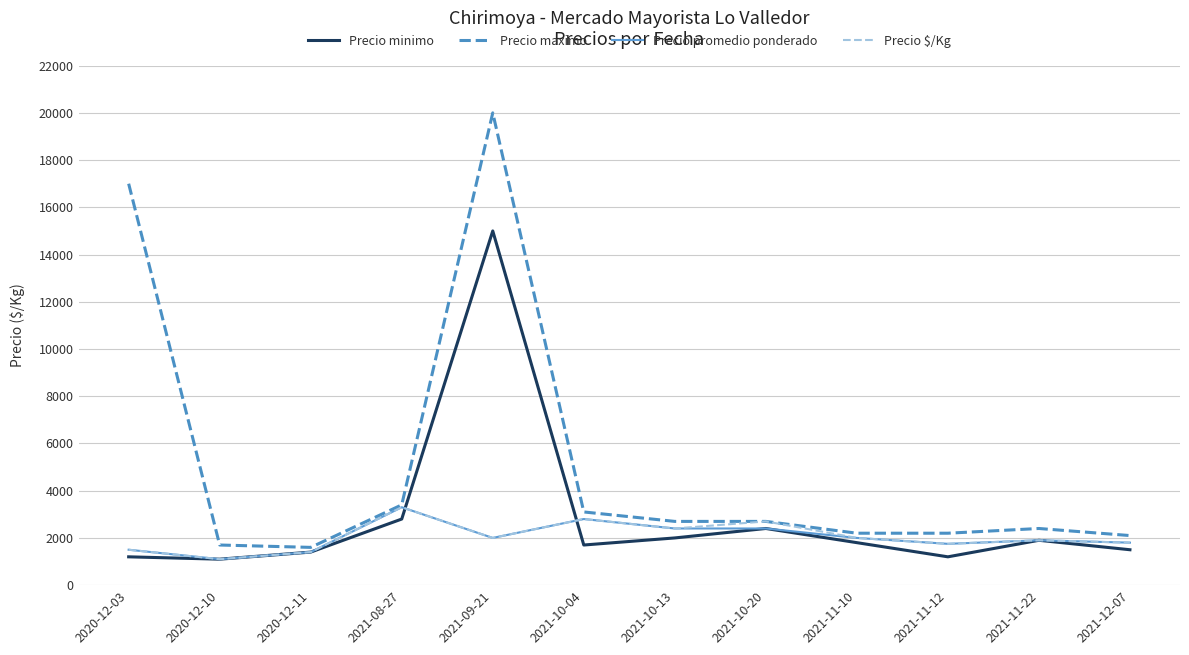

What is the maximum value shown in the chart?

20000